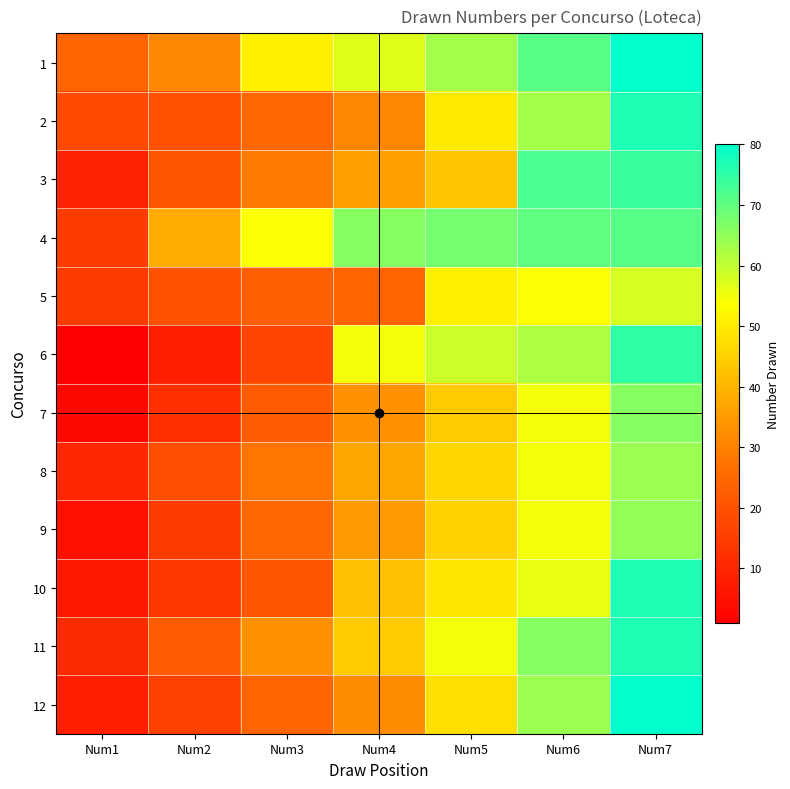

At how many categories does at least one series exceed 25?

6